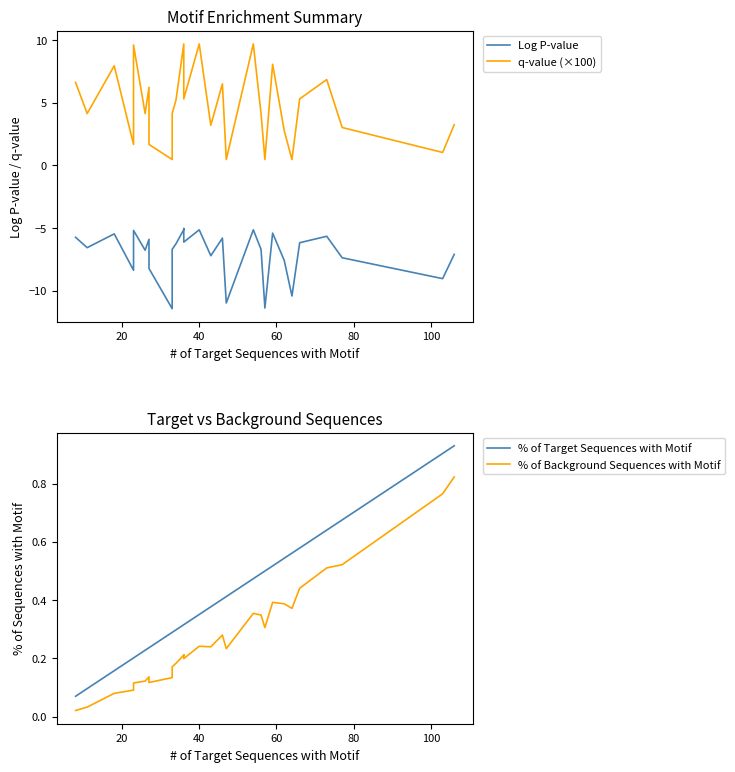

At how many categories does at least one series exceed -8?

29